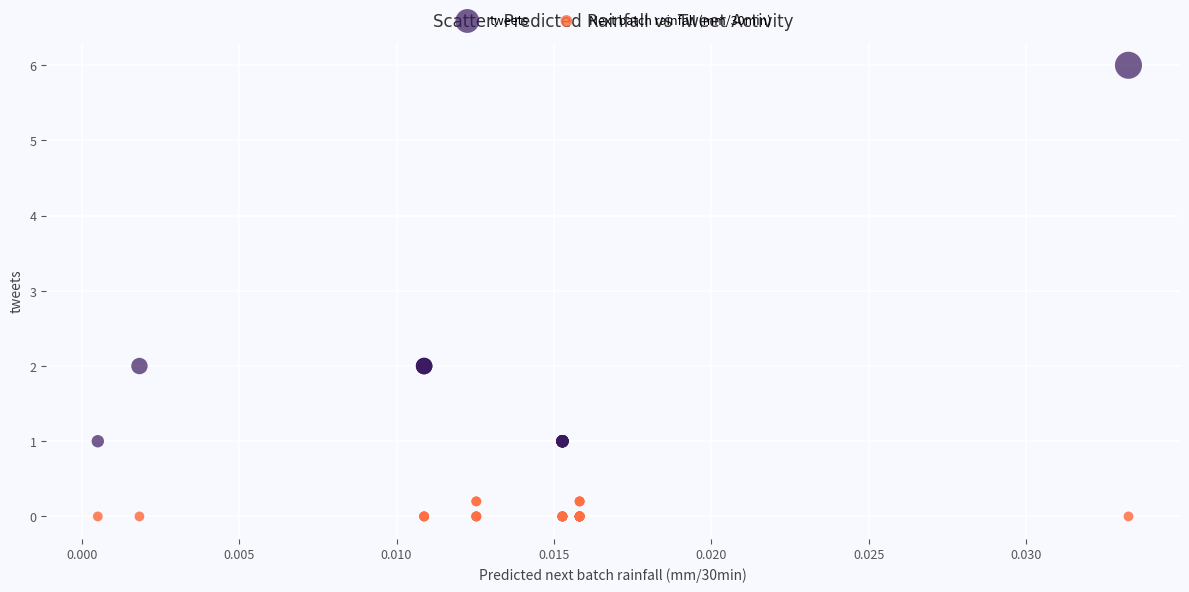

What are all the series names shown in the legend?

tweets, Next batch rainfall (mm/30min)